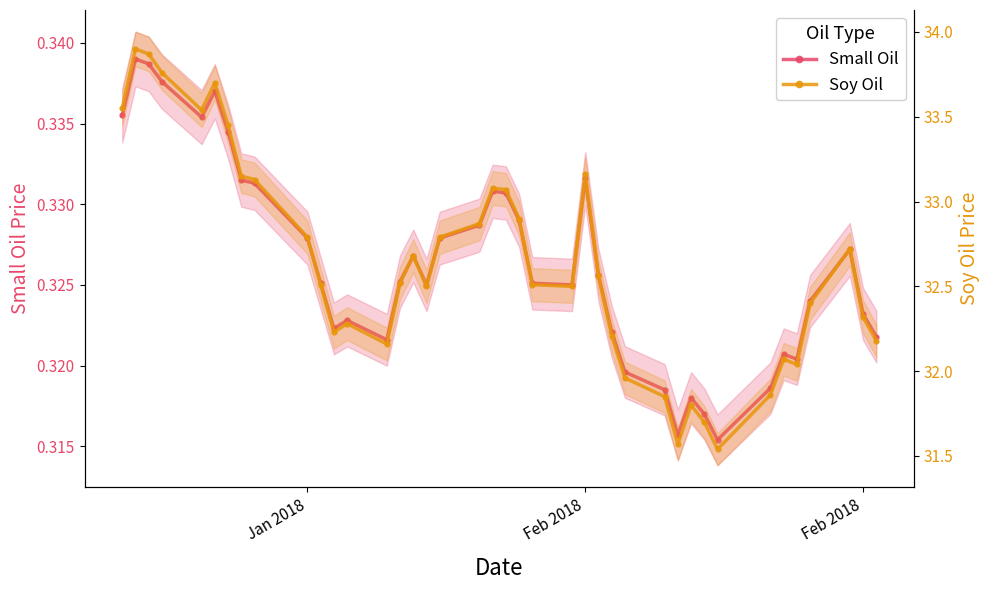

What is the value of the Soy Oil point at the 24th from the left?

32.5